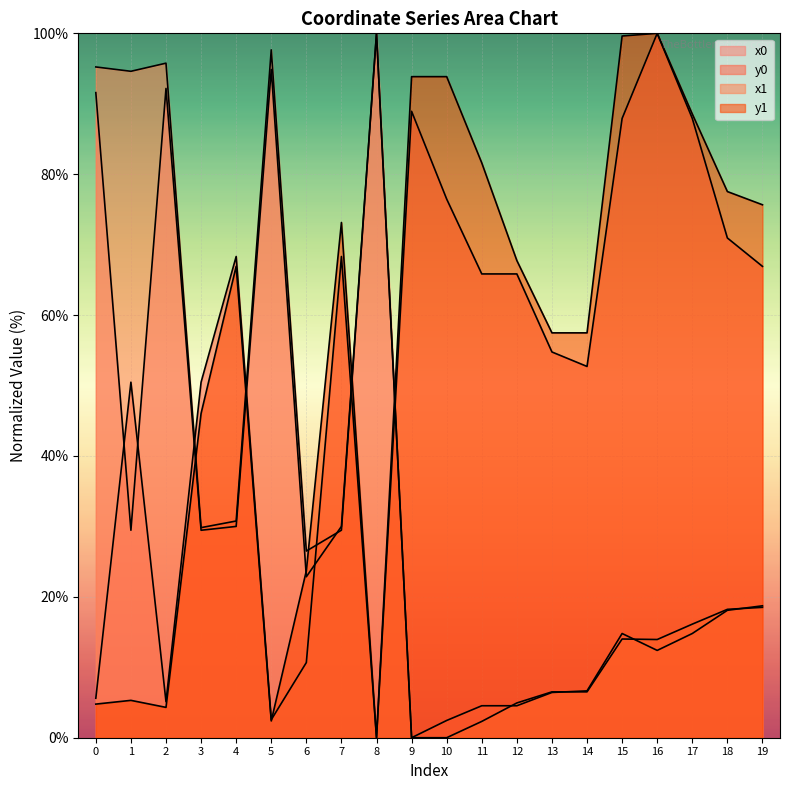

Rank the series by their maximum value, from highest to lowest.

x0, y0, x1, y1